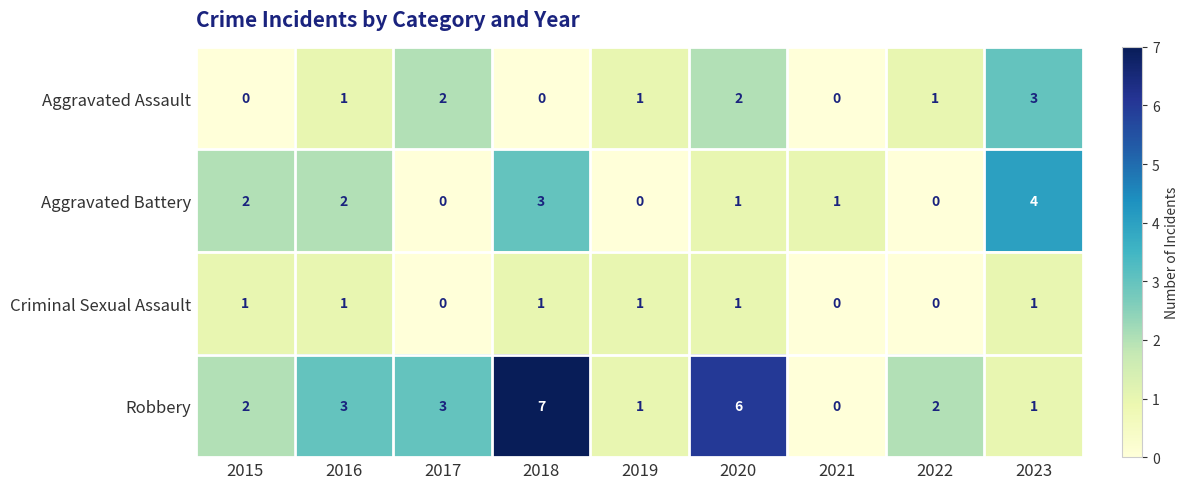

How many distinct data groups are displayed?

4